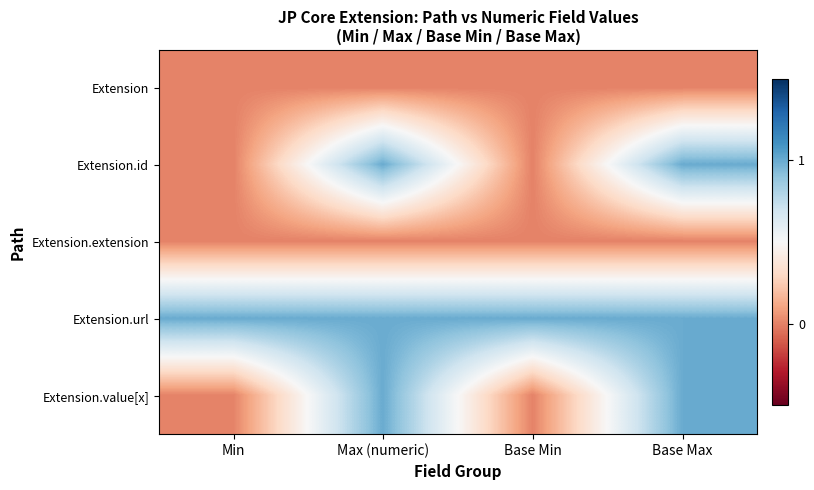

Reading left to right, extract all data points from this chart.

Extension: Min=0	Max (numeric)=0	Base Min=0	Base Max=0
Extension.id: Min=0	Max (numeric)=1	Base Min=0	Base Max=1
Extension.extension: Min=0	Max (numeric)=0	Base Min=0	Base Max=0
Extension.url: Min=1	Max (numeric)=1	Base Min=1	Base Max=1
Extension.value[x]: Min=0	Max (numeric)=1	Base Min=0	Base Max=1